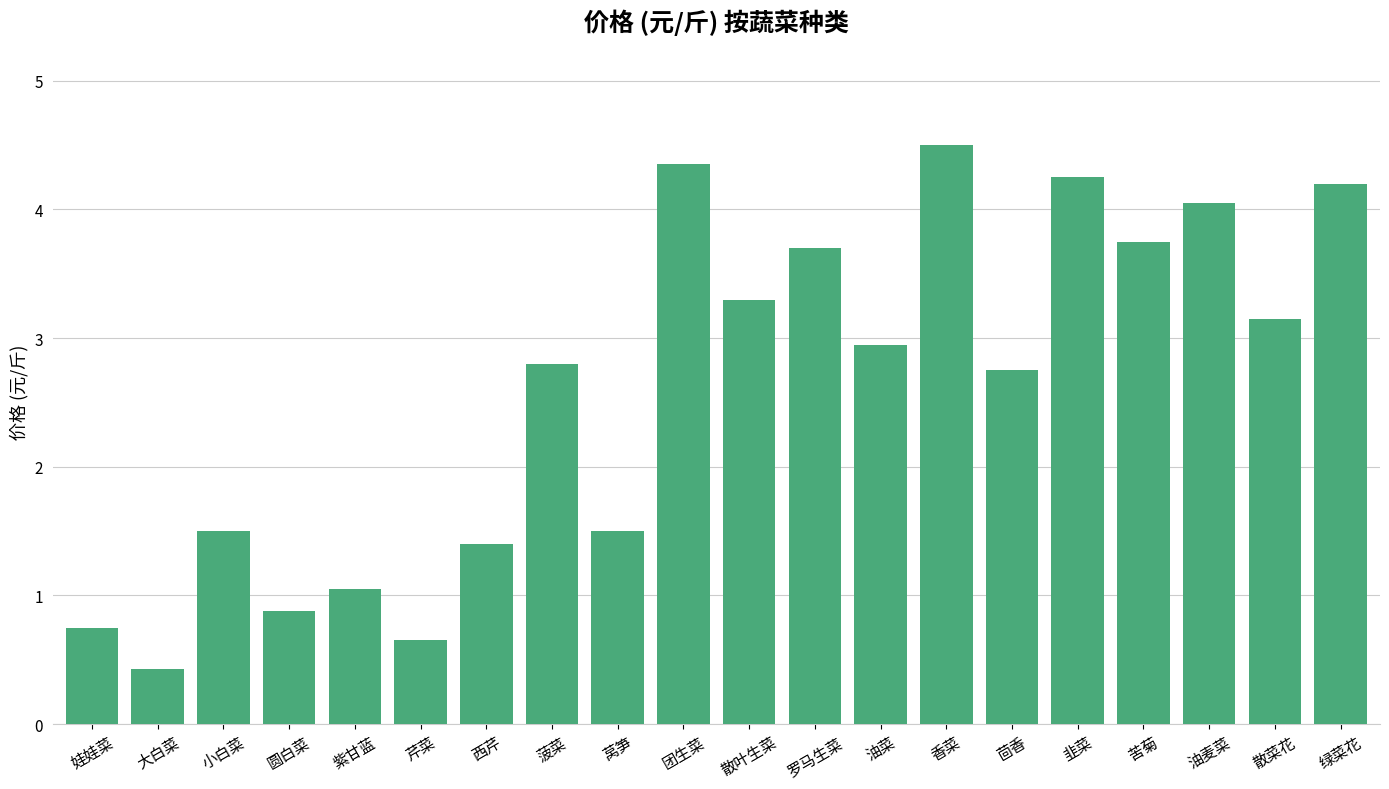

What is the approximate value at 油菜?

3.0